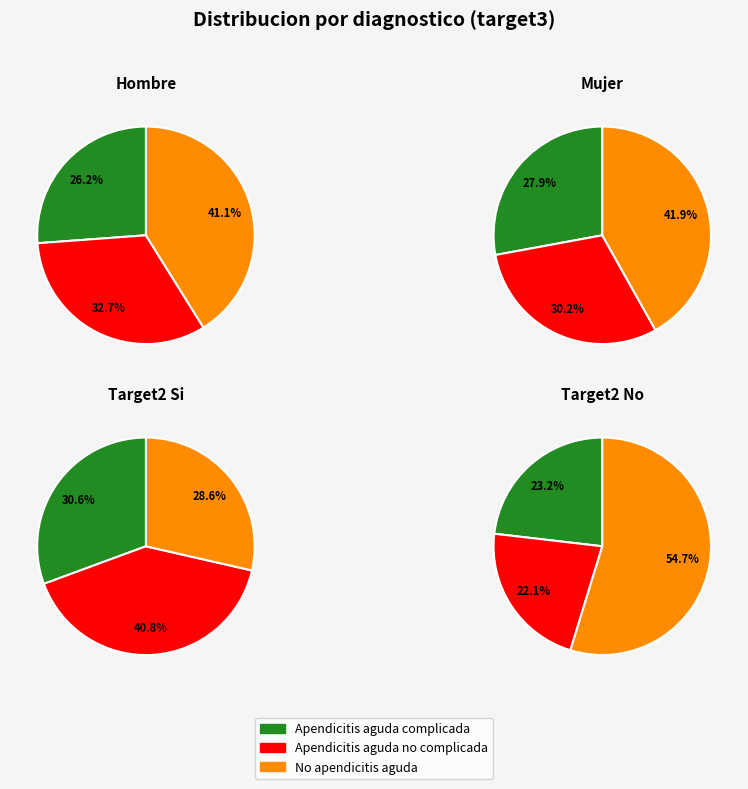

Count the number of slices in the pie.

3